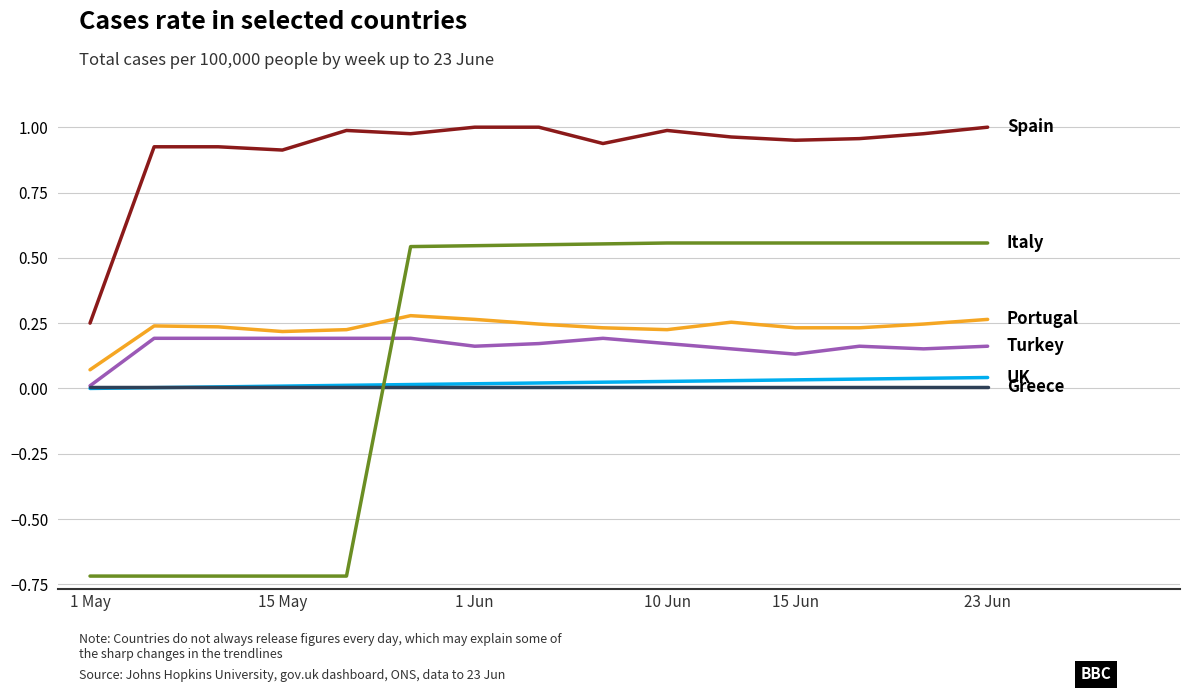

What is the smallest value displayed?

-0.7